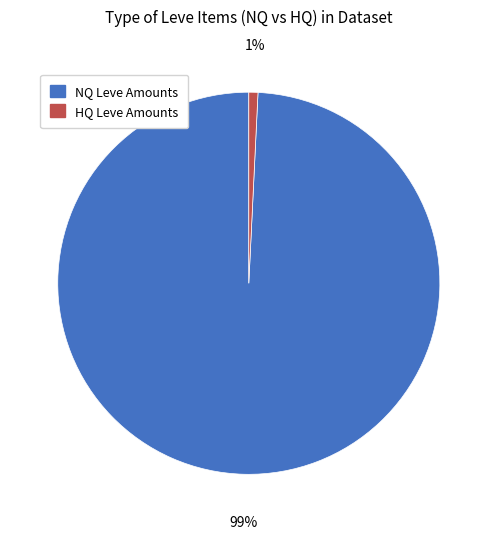

To the nearest percent, what is the difference between the largest and smallest slice percentages?

98%